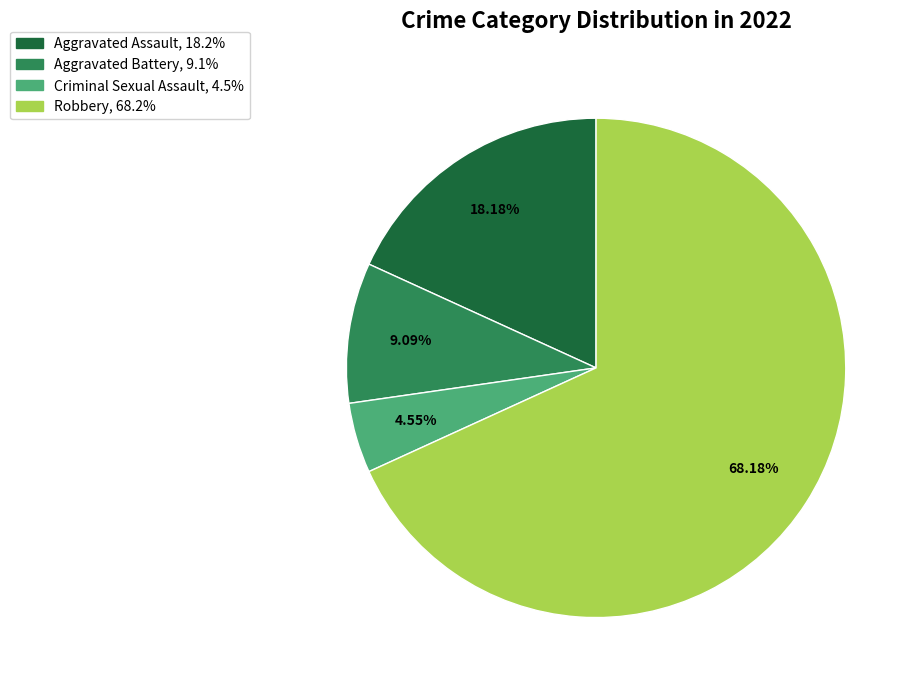

How many segments does this pie chart have?

4